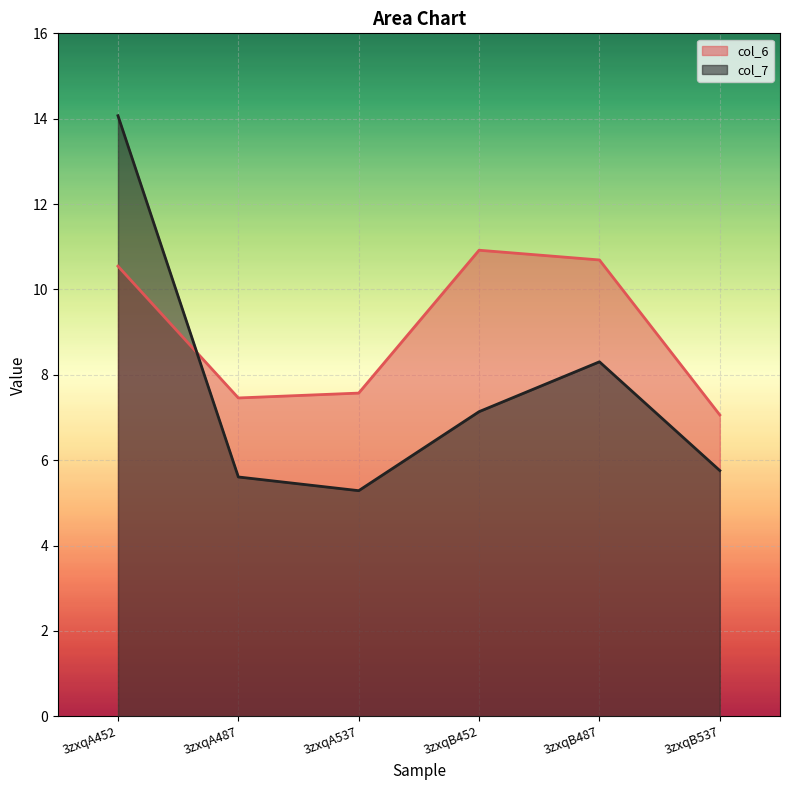

What is the sum of the col_6 values at 3zxqB452 and 3zxqA537?

18.5